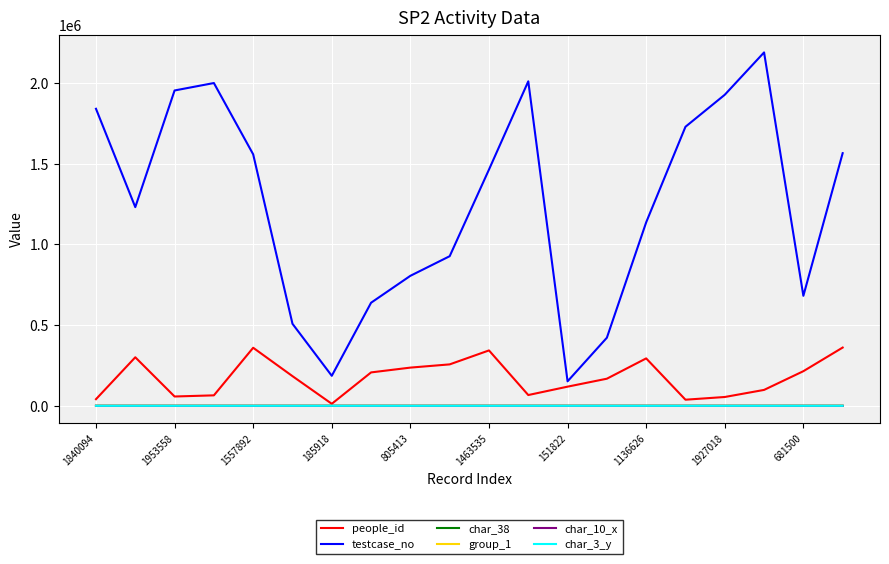

How many times do char_3_y and char_10_x cross each other?

2